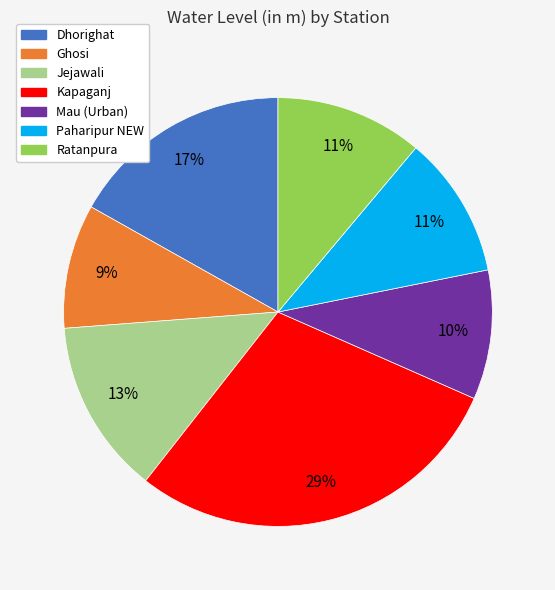

Which slice is the largest?

Kapaganj